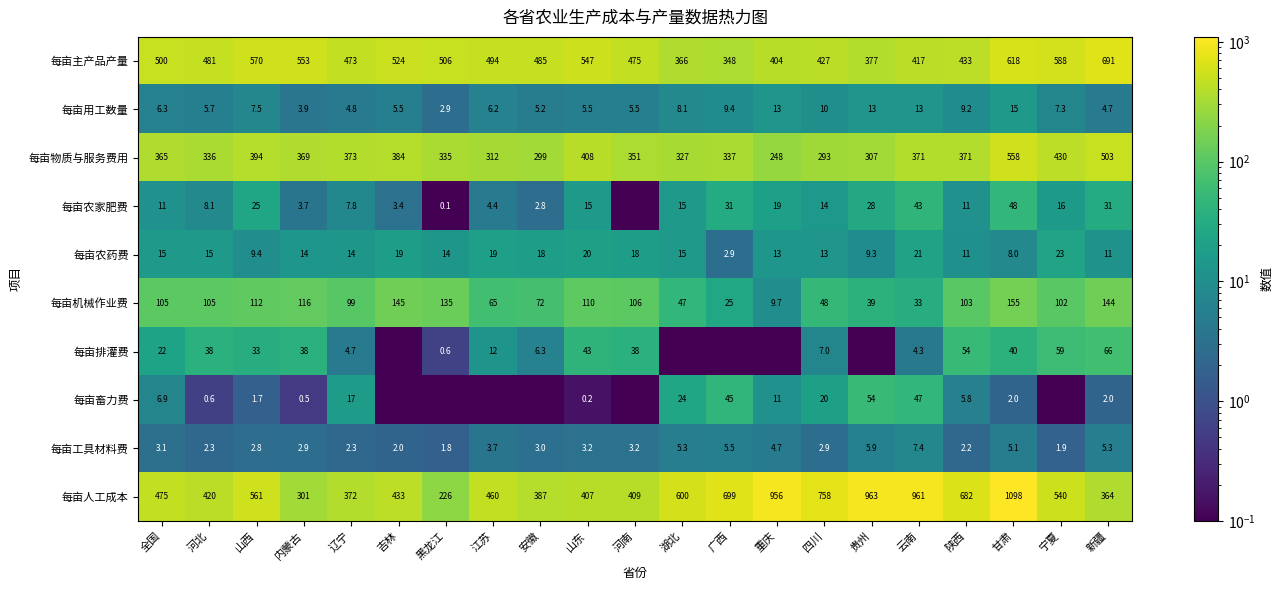

How many distinct data groups are displayed?

10